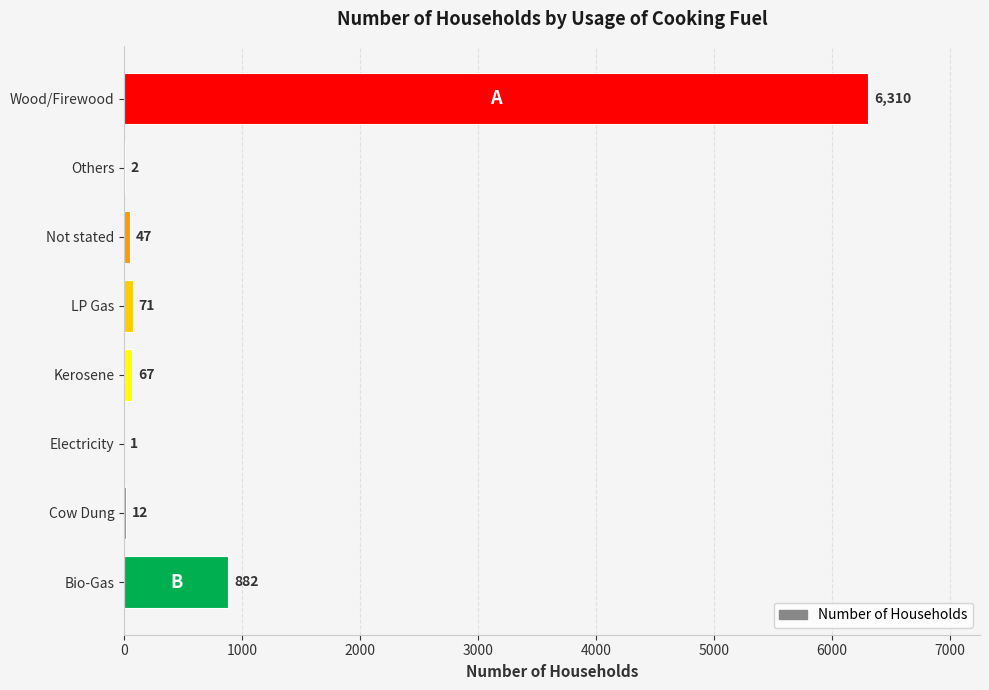

Between Others and Wood/Firewood, which is larger?

Wood/Firewood